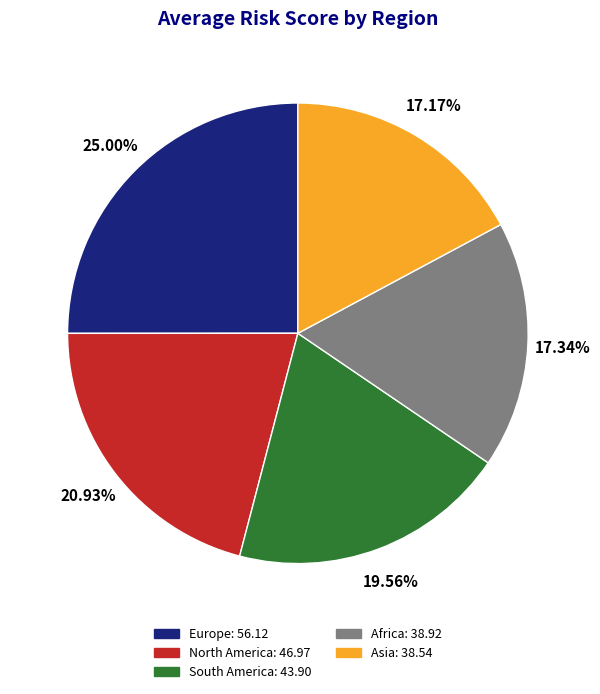

To the nearest percent, what is the difference between the Asia and South America slice percentages?

2%